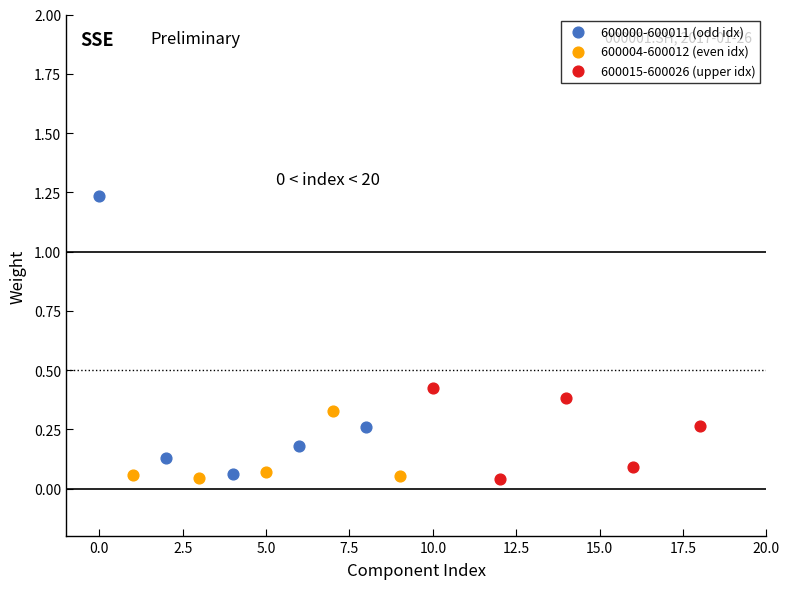

Which series has the largest Y range (max minus min)?

600000-600011 (odd idx)